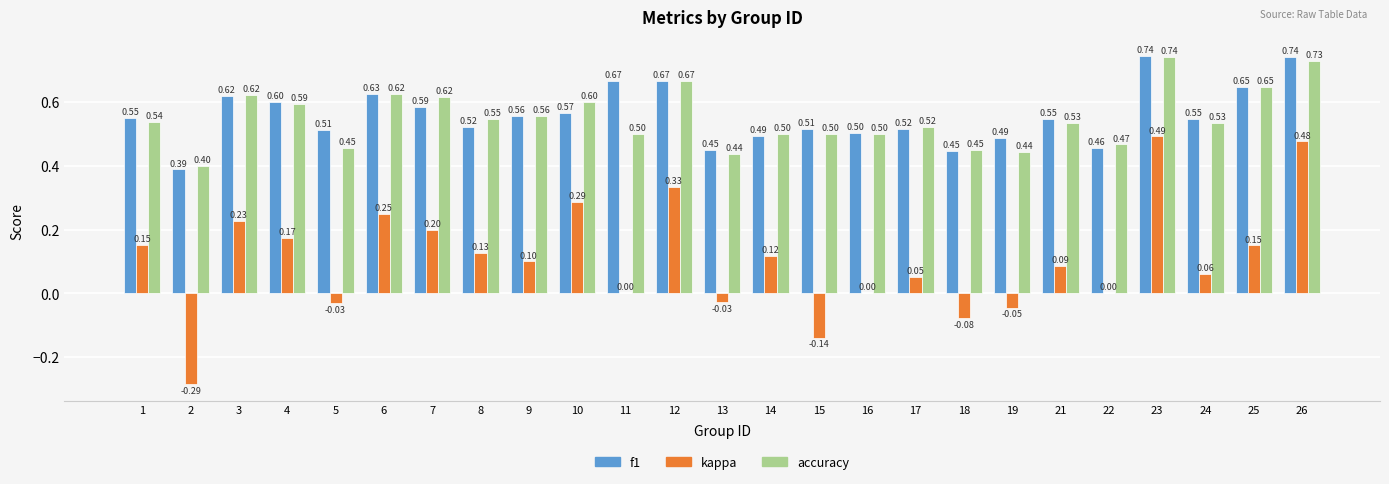

Is the value of accuracy at 24 greater than the value of f1 at 12?

No